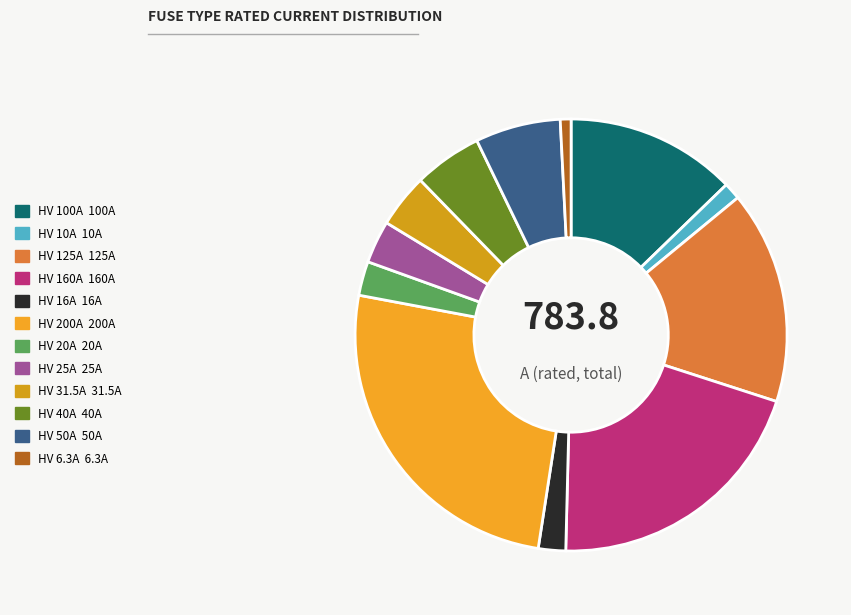

Is there a majority slice in this chart?

No